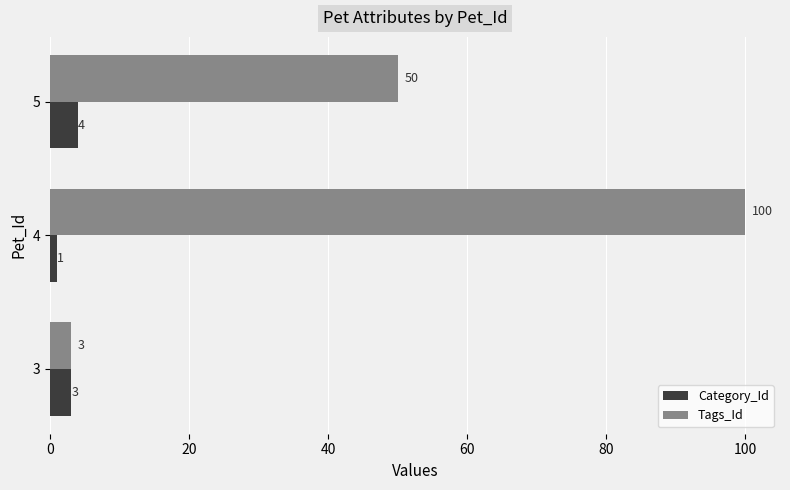

What is the maximum value for Tags_Id?

100